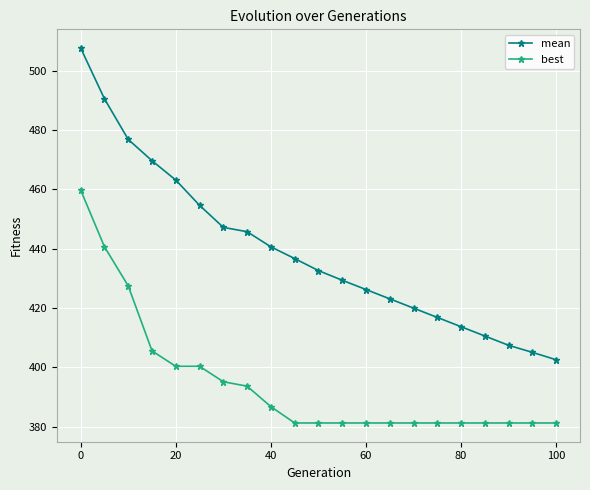

List the series in order of their peak value, highest first.

mean, best